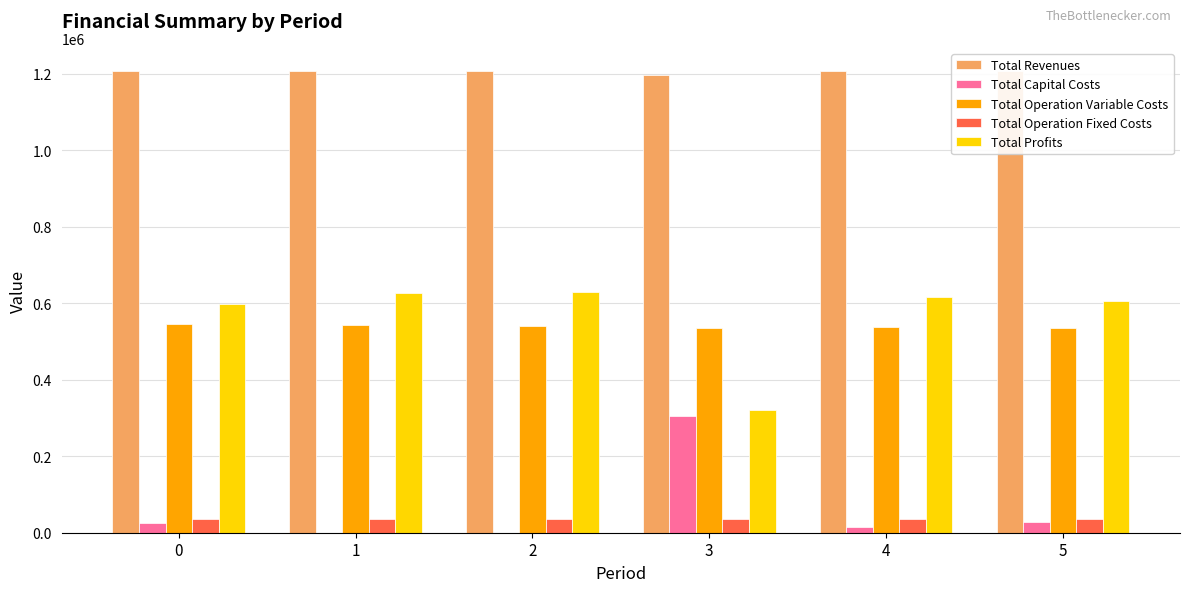

How many values in Total Capital Costs are above zero?

4